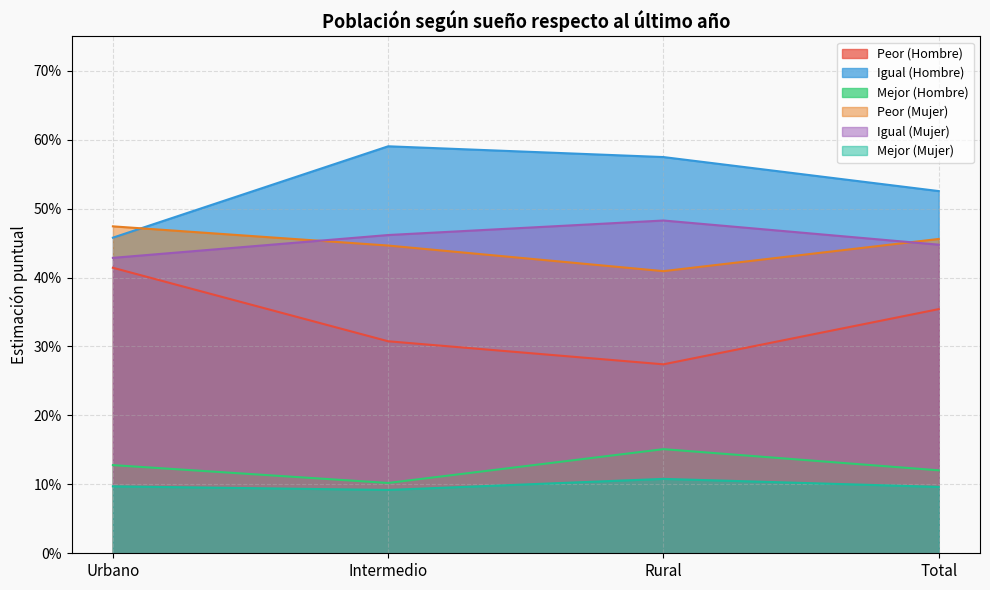

What is the total value across all series at Rural?

2.0